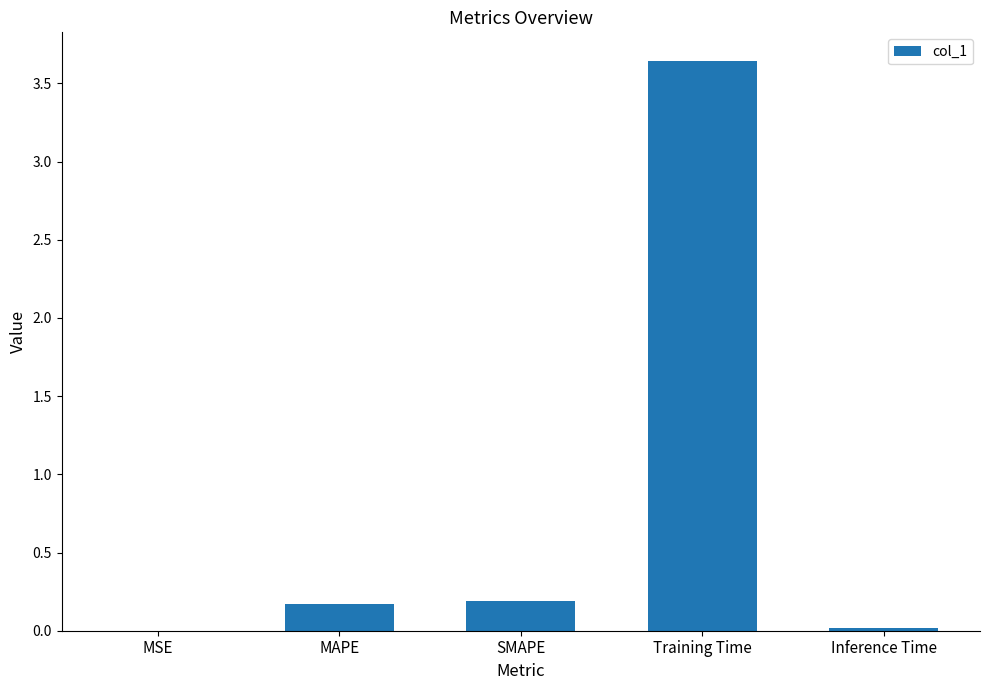

The value at MAPE is 0.2. True or false?

True